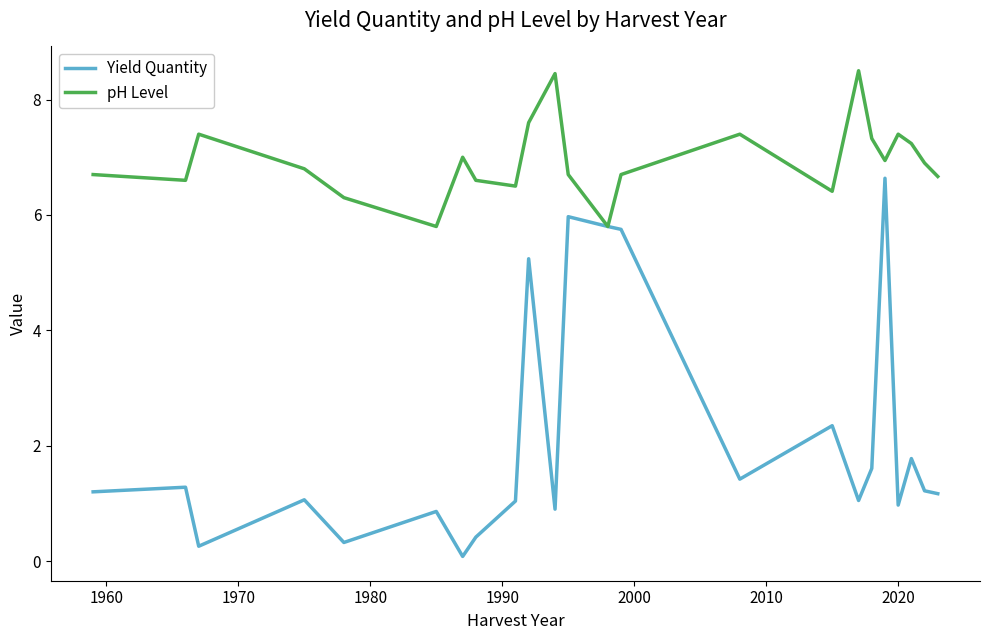

What is the maximum value for pH Level?

8.5